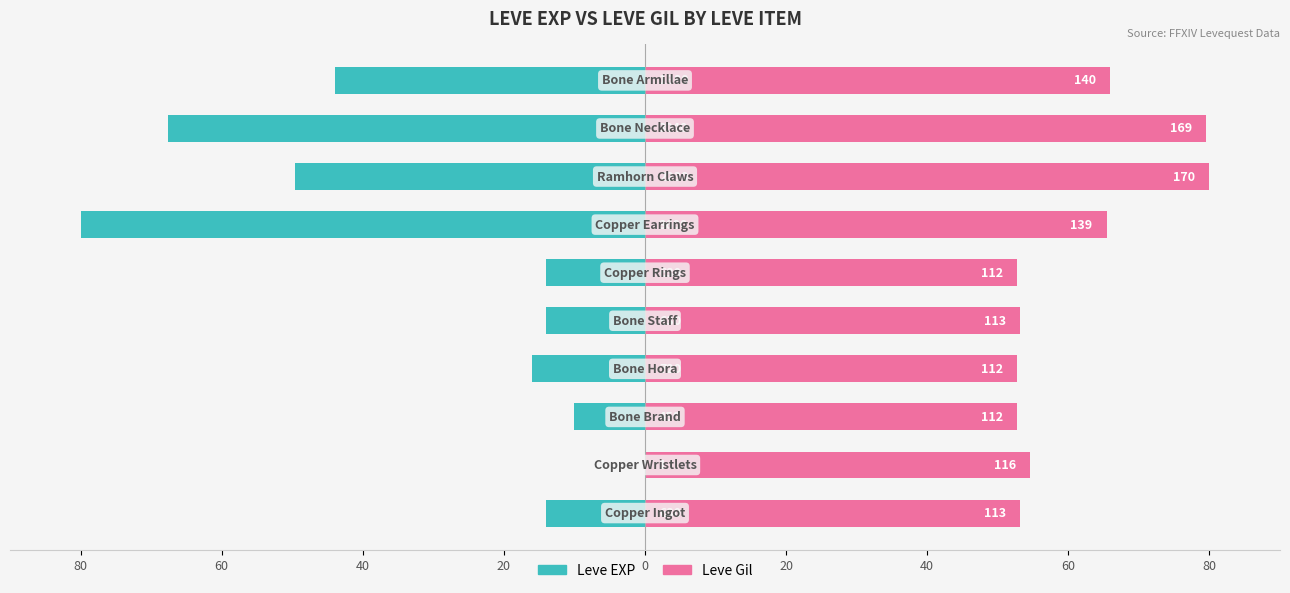

What is the difference between the Leve EXP values at 80 and 40?

66.0